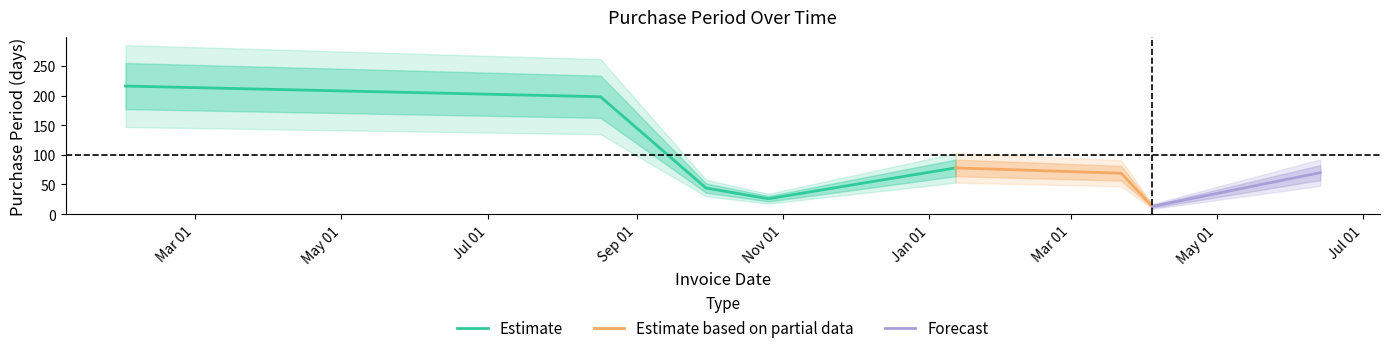

What is the sum of all values?

714